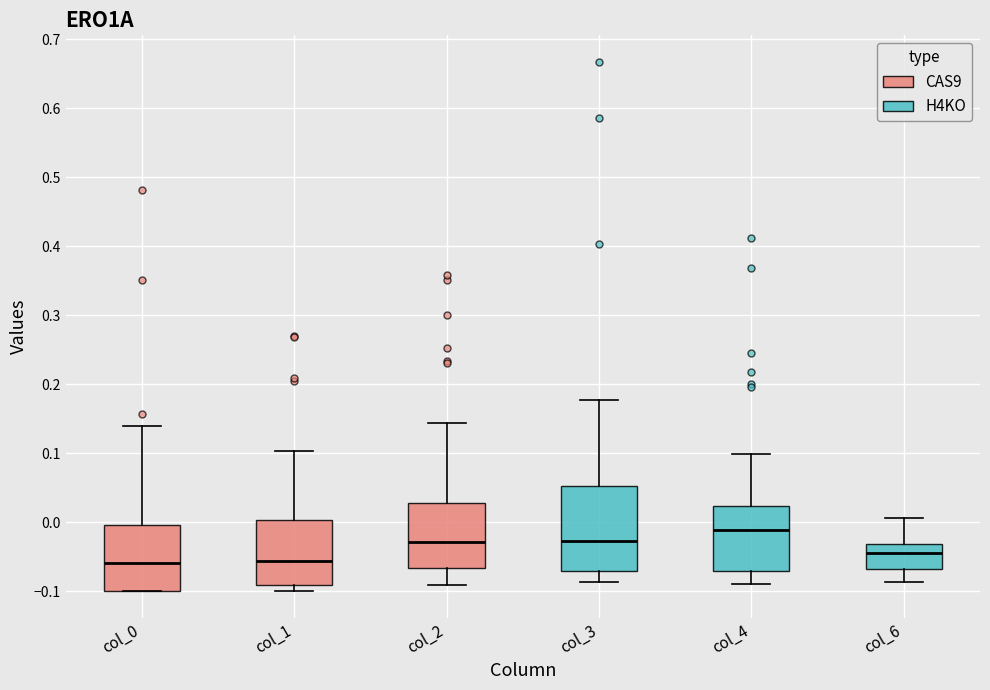

Reading left to right, transcribe this box plot: for each box, give where its median line is, the range the box spans, and where its two whiskers end, as read against the y-axis. The values are not printed on the chart, so give them approximately, as read against the axis.

col_0: median -0.06, box -0.10 to 0.00, whiskers -0.10 to 0.14
col_1: median -0.06, box -0.09 to 0.00, whiskers -0.10 to 0.10
col_2: median -0.03, box -0.07 to 0.03, whiskers -0.09 to 0.14
col_3: median -0.03, box -0.07 to 0.05, whiskers -0.09 to 0.18
col_4: median -0.01, box -0.07 to 0.02, whiskers -0.09 to 0.10
col_6: median -0.04, box -0.07 to -0.03, whiskers -0.09 to 0.01